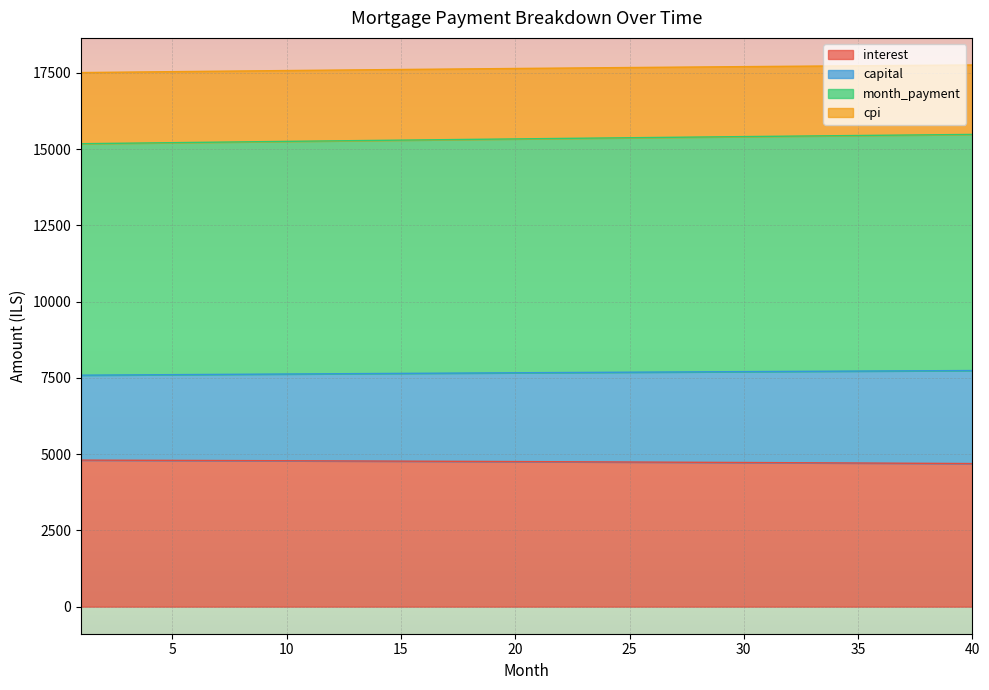

True or false: cpi has a value of 11827.8 at 36.

False